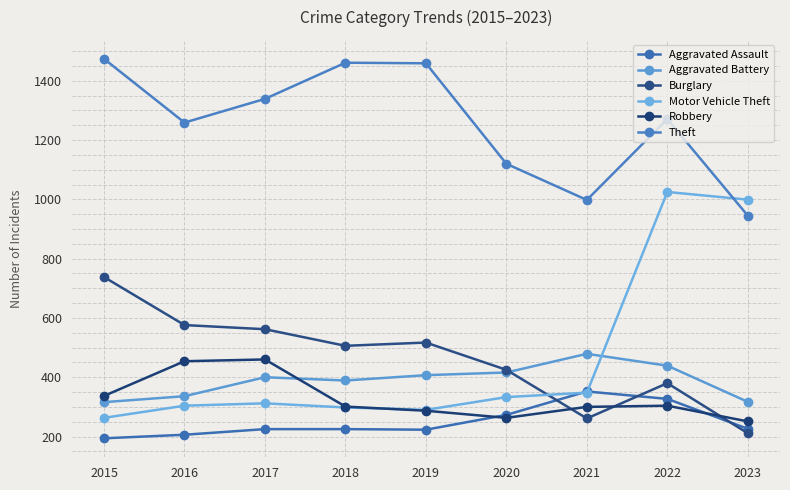

At which label does Aggravated Assault first exceed 225?

2020